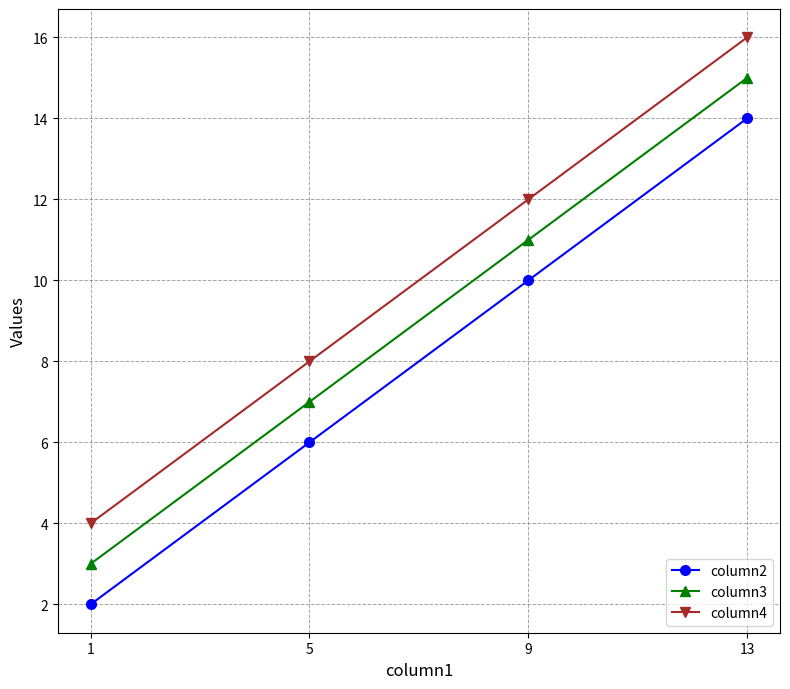

Rank the series by their maximum value, from lowest to highest.

column2, column3, column4